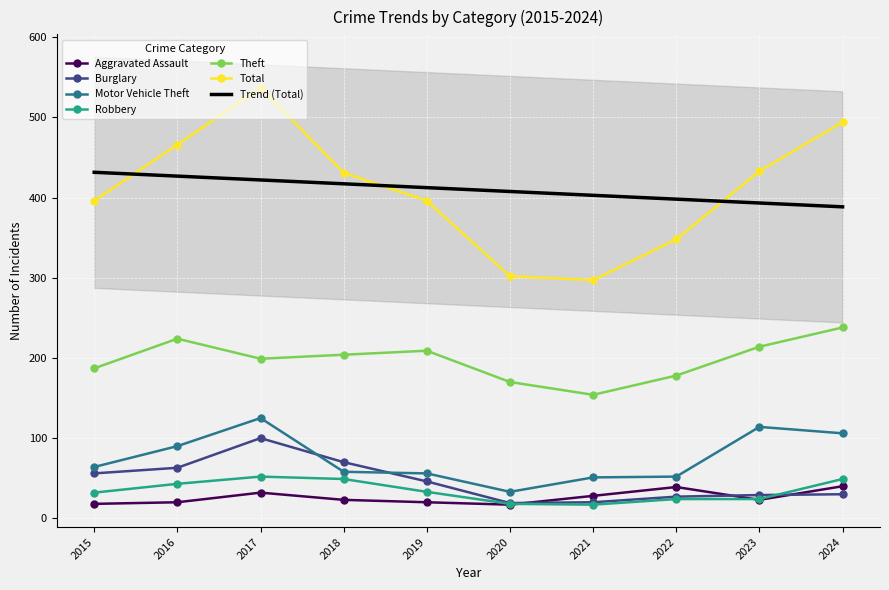

How many data points in Aggravated Assault are less than 23?

4